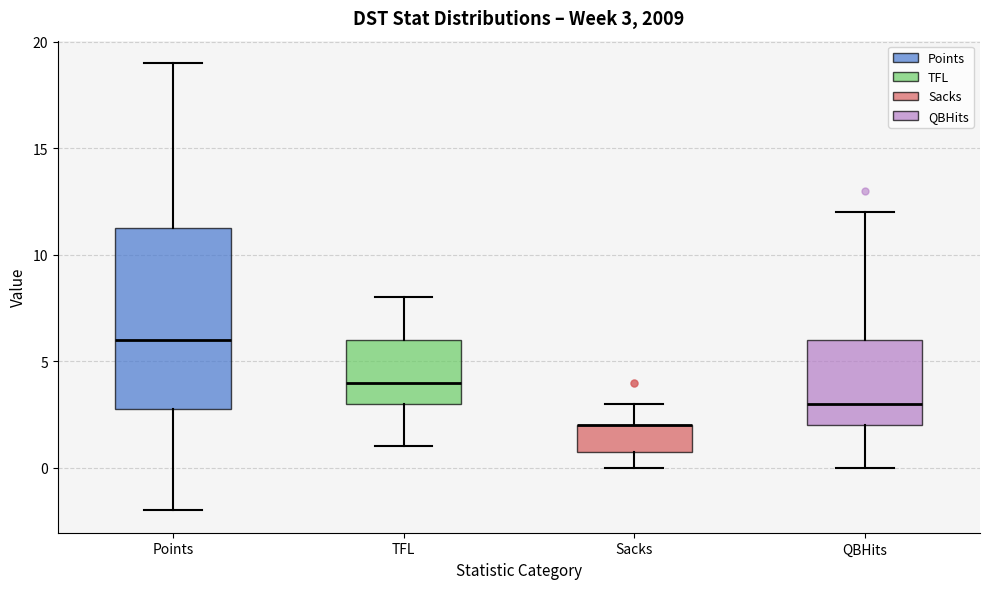

Comparing the boxes themselves (not the whiskers), which one is the tallest?

Points